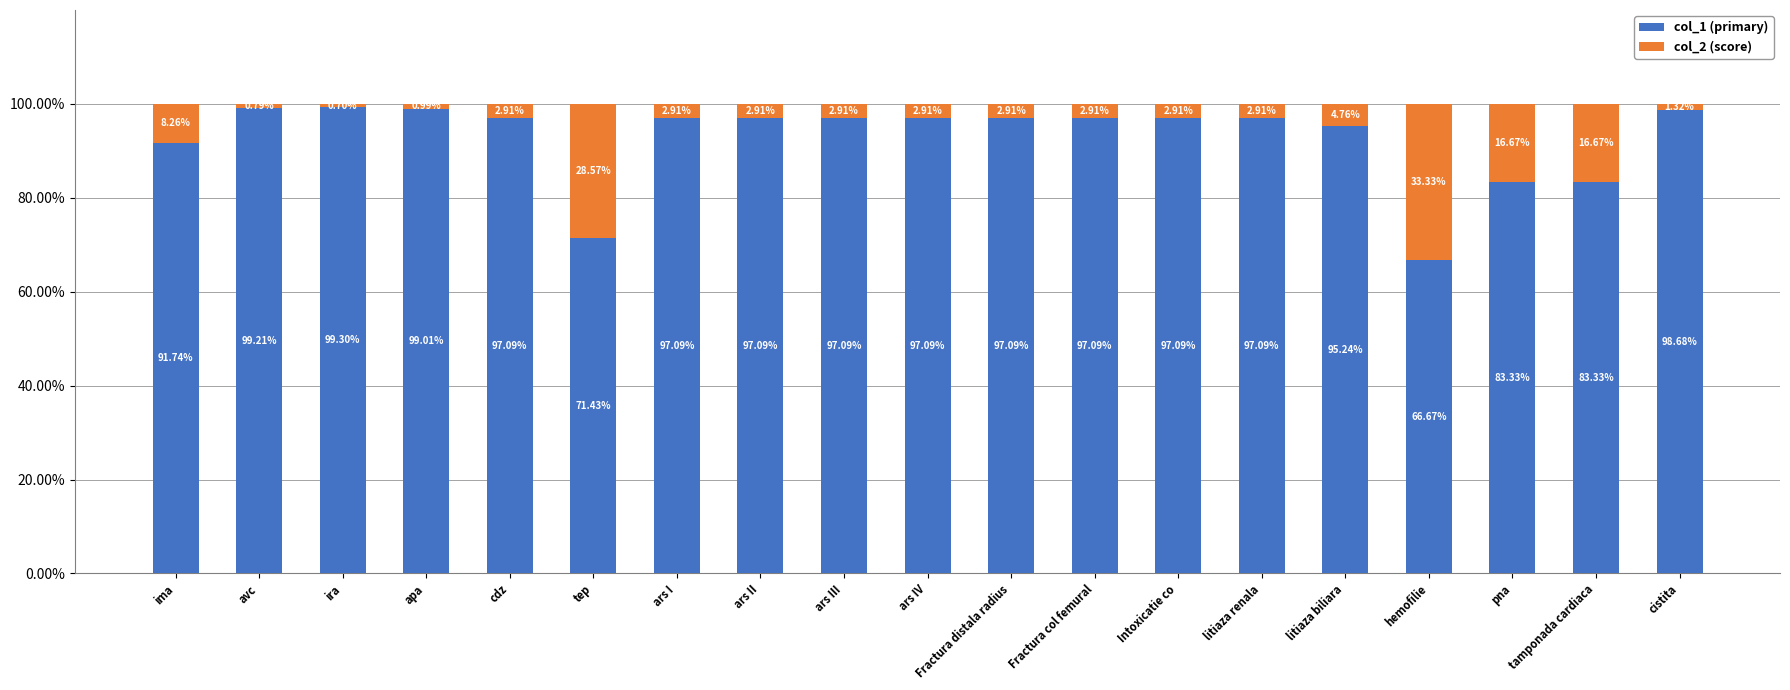

What is the total value across all series at cistita?

100.0